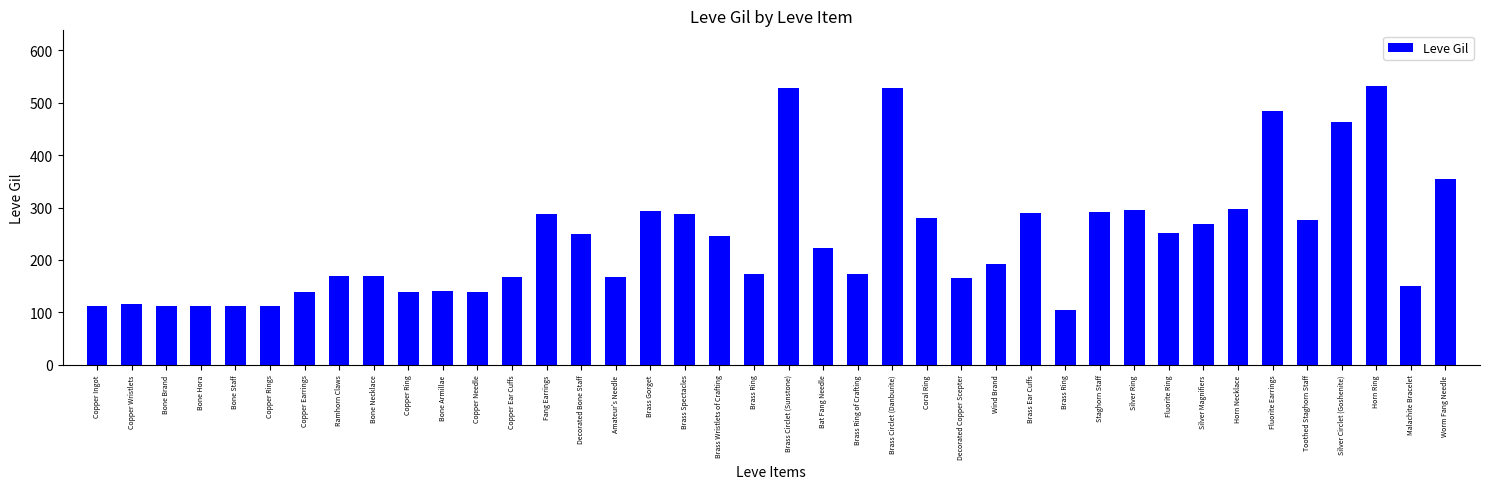

At which label does the data first exceed 223?

Fang Earrings